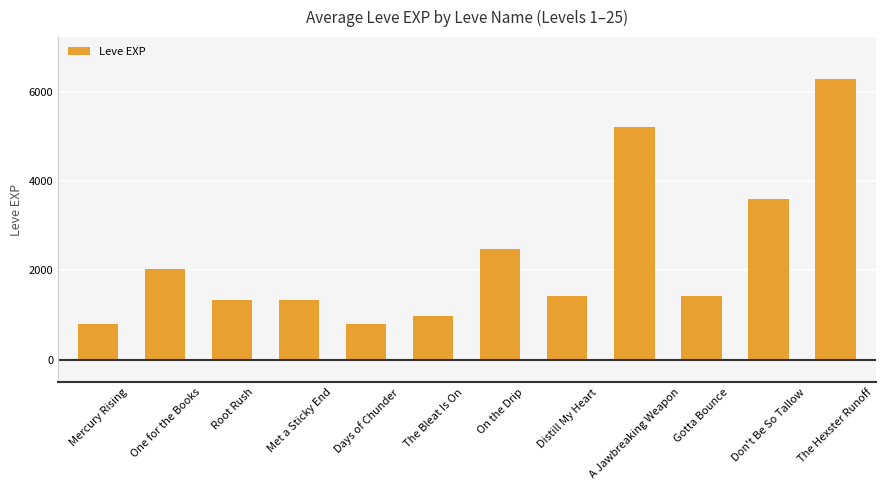

What is the sum of all values?

27710